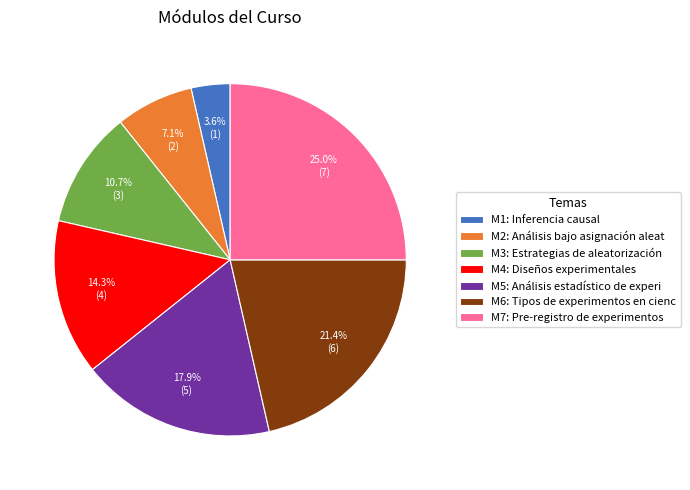

Is there a majority slice in this chart?

No